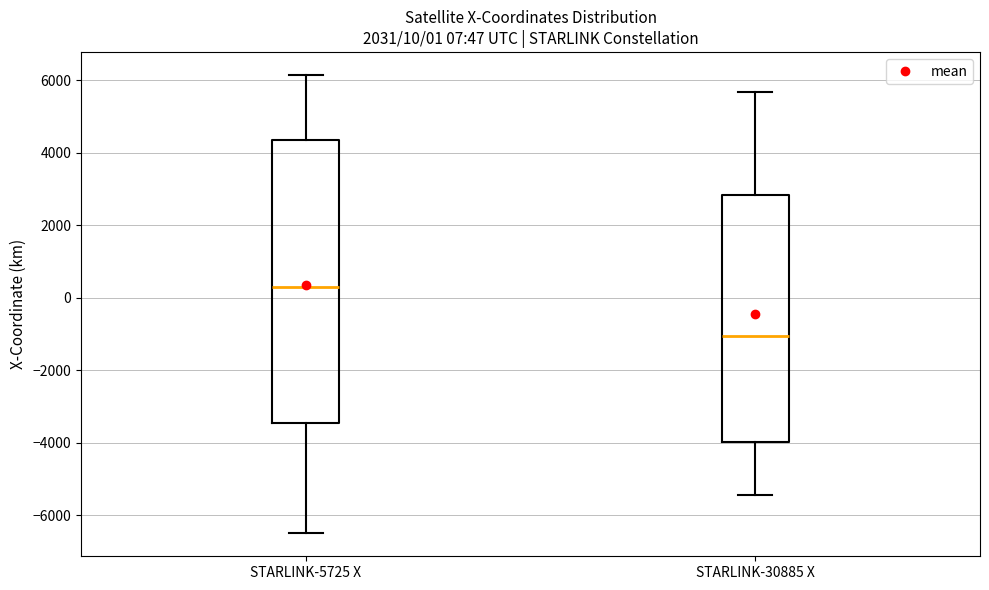

Comparing the boxes themselves (not the whiskers), which one is the tallest?

STARLINK-5725 X